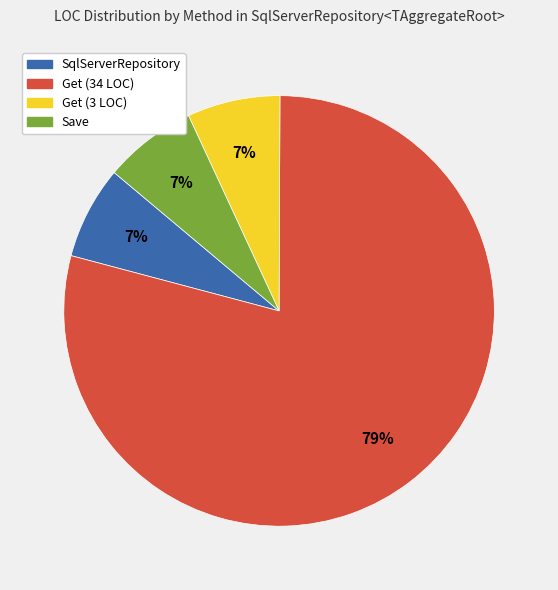

Between Get (3 LOC) and Get (34 LOC), which is larger?

Get (34 LOC)